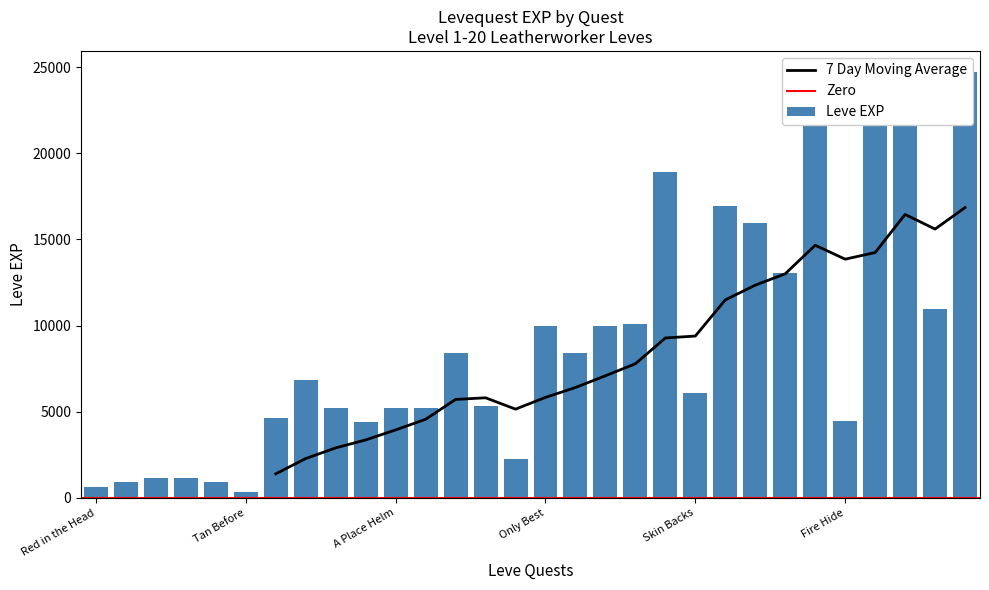

Between Sticking Out and Skin Backs, which is larger?

Skin Backs